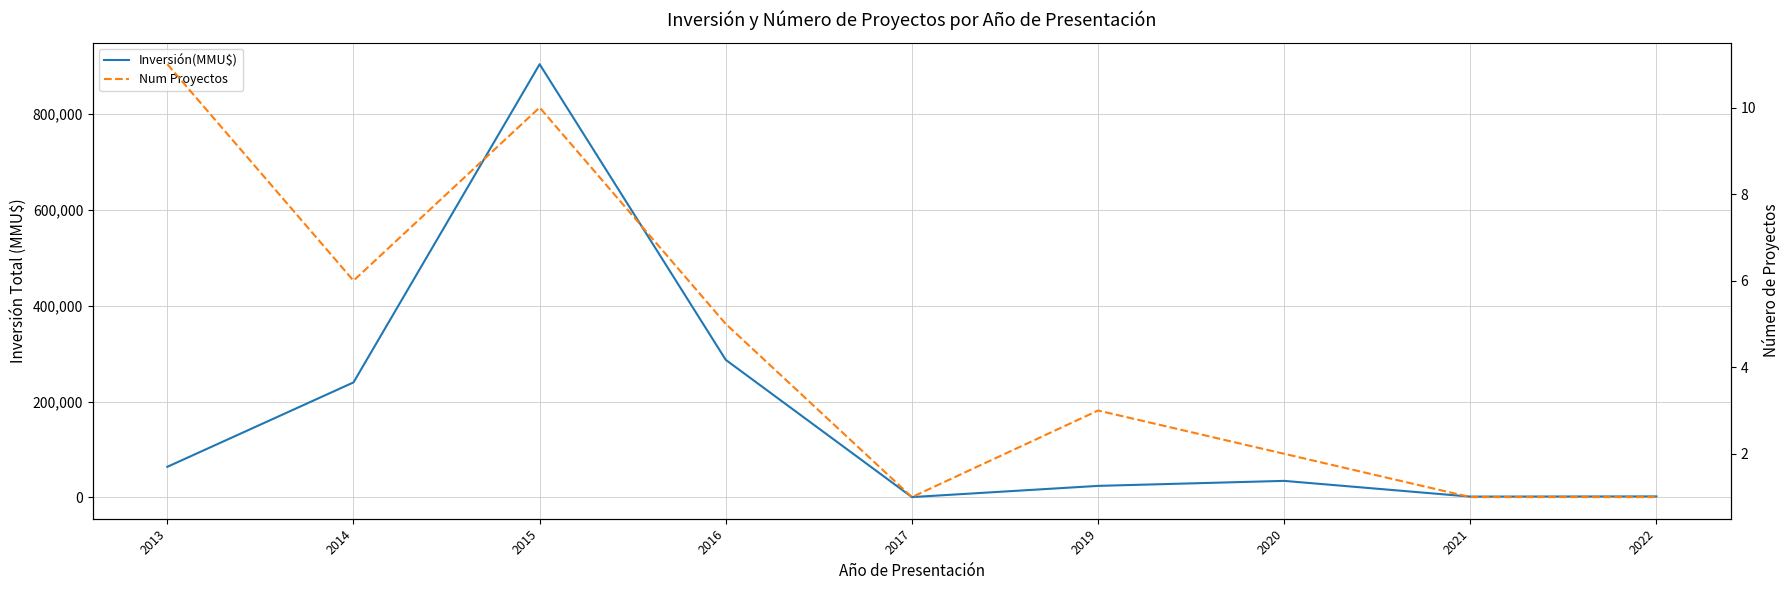

At which category is the sum across all series the highest?

2015